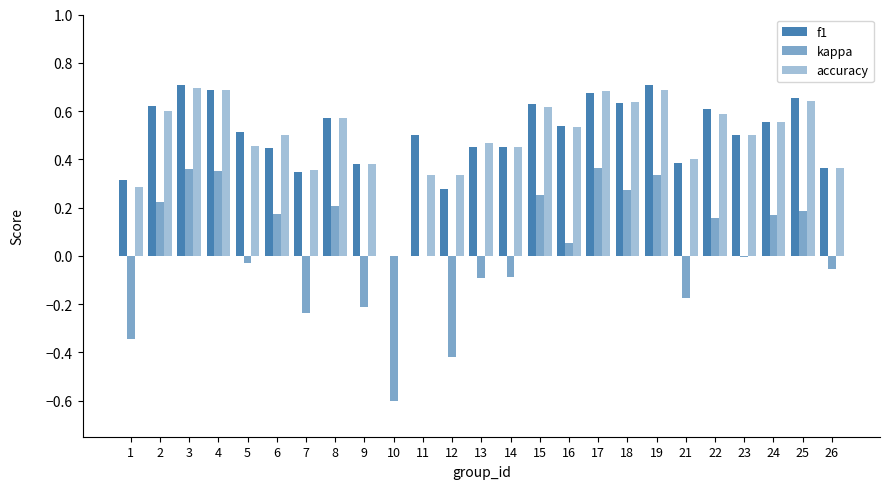

The value of f1 at 12 is 0.1. True or false?

False